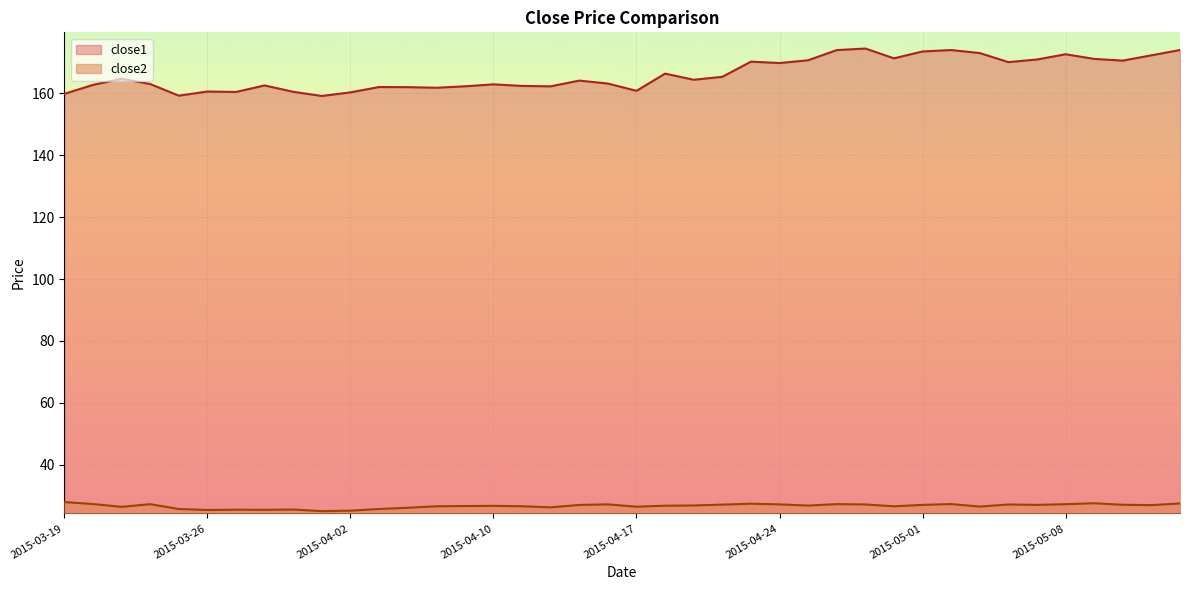

What is the label of the 29th point from the left?

2015-04-29